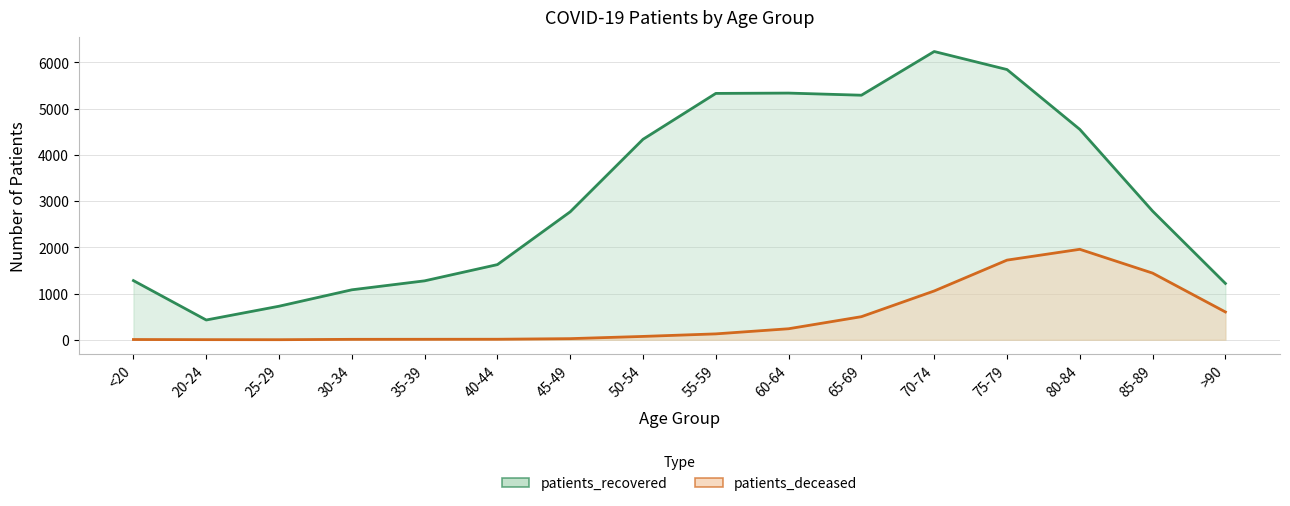

What are all the series names shown in the legend?

patients_recovered, patients_deceased